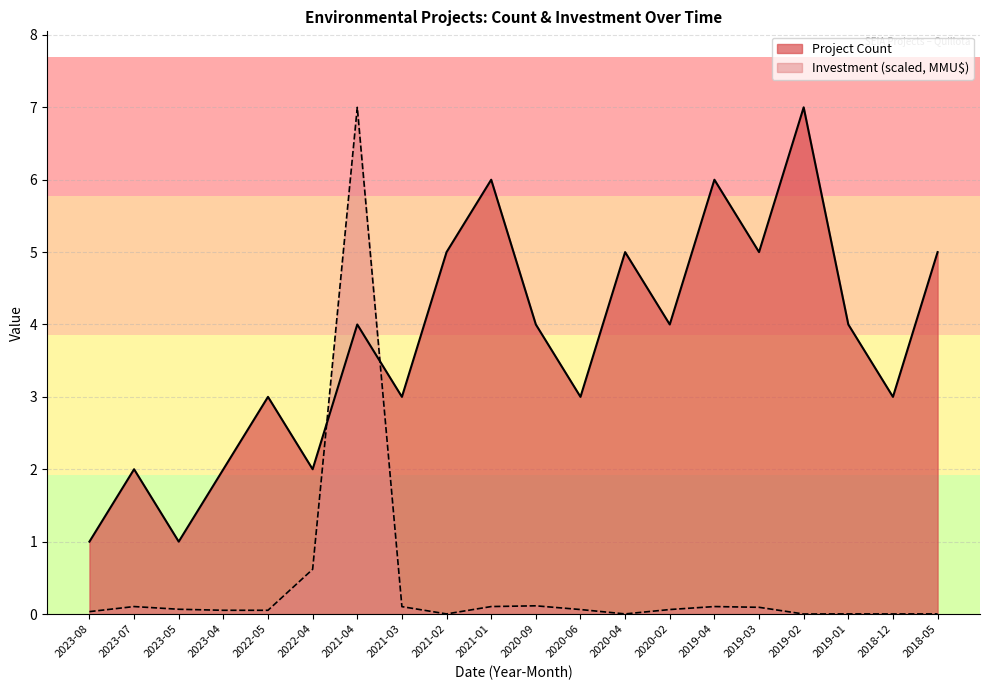

Reading right to left, extract all data points from this chart.

Project Count: 5.0	3.0	4.0	7.0	5.0	6.0	4.0	5.0	3.0	4.0	6.0	5.0	3.0	4.0	2.0	3.0	2.0	1.0	2.0	1.0
Total Investment (MMU$): 0.0	0.0	0.0	0.0	0.1	0.1	0.1	0.0	0.1	0.1	0.1	0.0	0.1	7.0	0.6	0.1	0.1	0.1	0.1	0.0